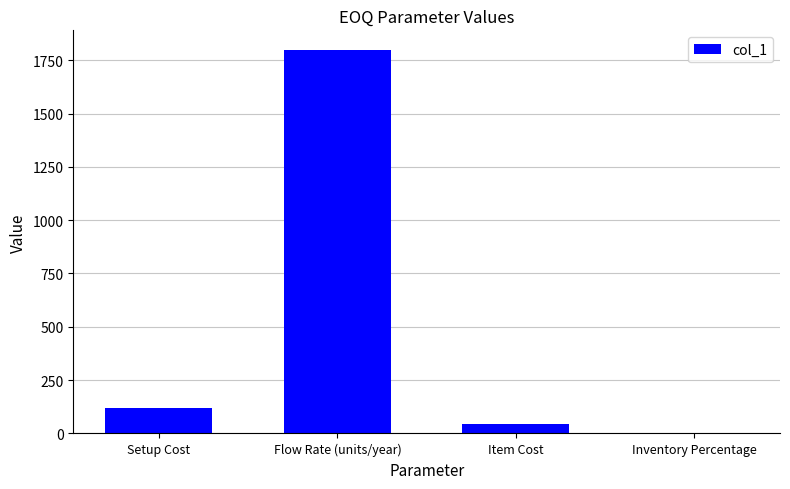

What is the sum of all values?

1965.2